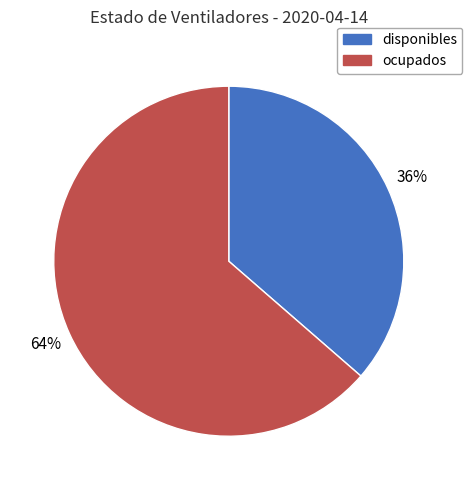

Does disponibles represent more than half of the total?

No